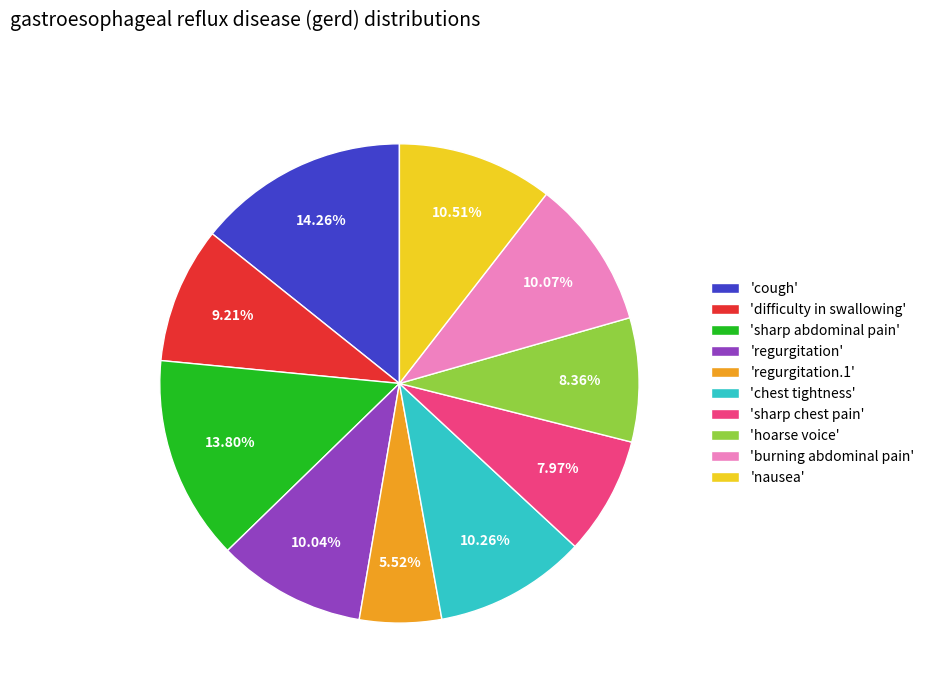

Does any single category account for the majority?

No